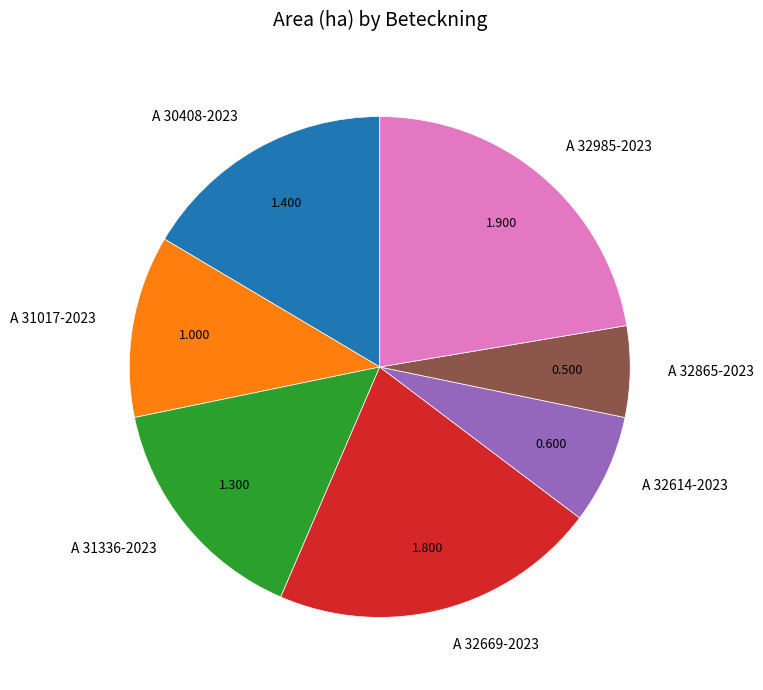

Rank the categories by value from lowest to highest.

A 32865-2023, A 32614-2023, A 31017-2023, A 31336-2023, A 30408-2023, A 32669-2023, A 32985-2023